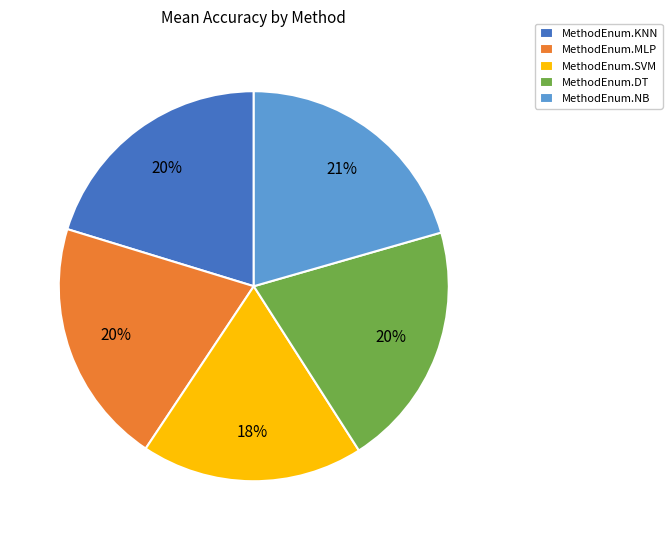

True or false: MethodEnum.KNN accounts for 20% of the total.

True